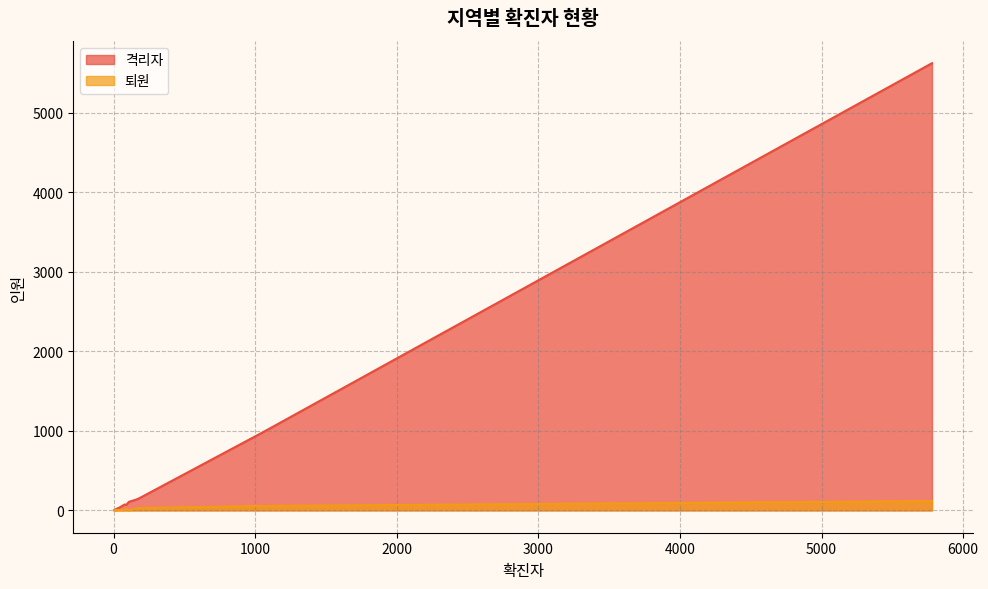

In 격리자, how many points are higher than both neighbors (excluding endpoints)?

4